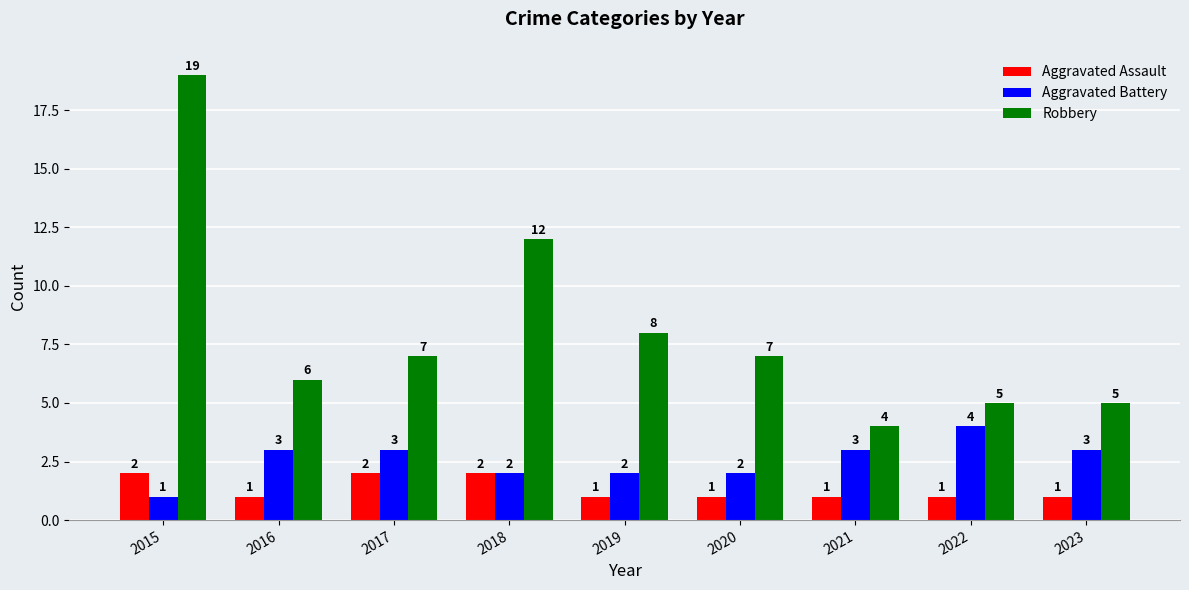

What is the average value of the Robbery series?

8